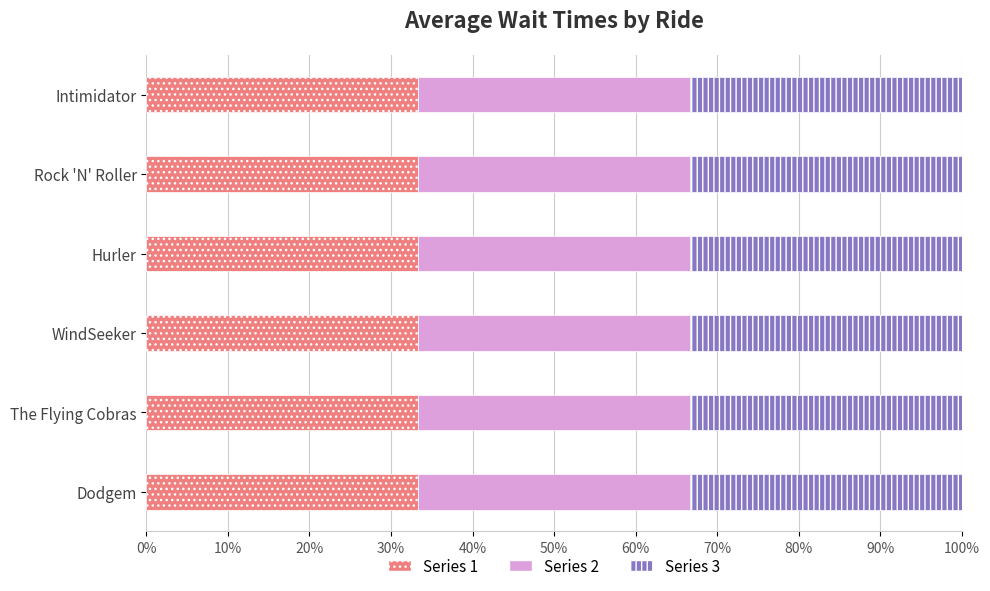

What is the minimum value shown in the chart?

30